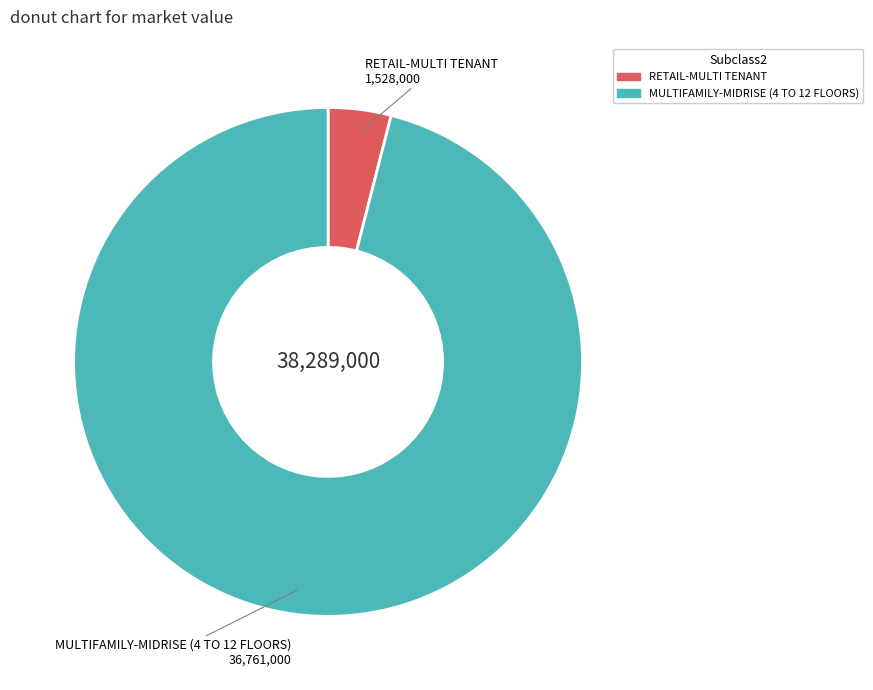

Is there a majority slice in this chart?

Yes